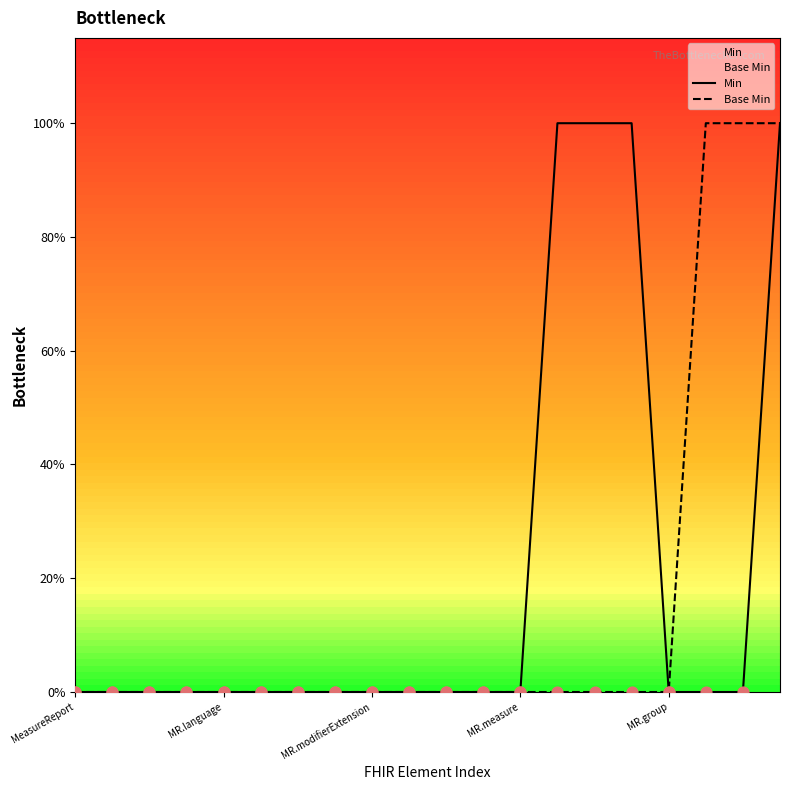

Which series has the widest spread of Y values?

Min